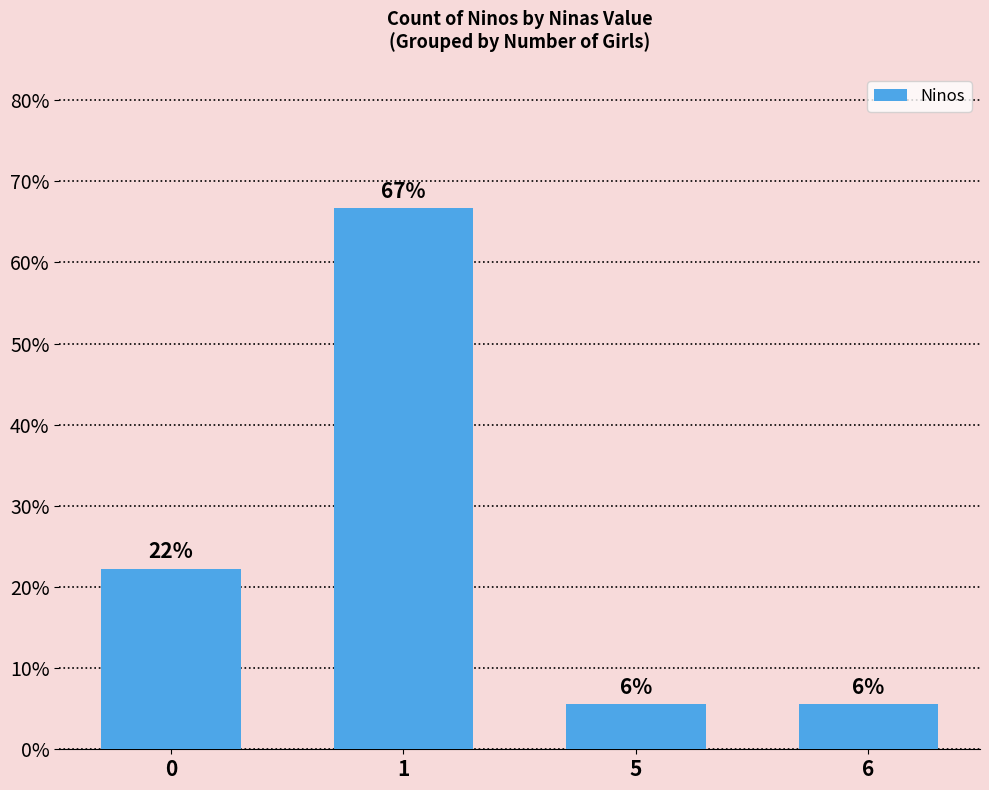

Are the bars horizontal?

No